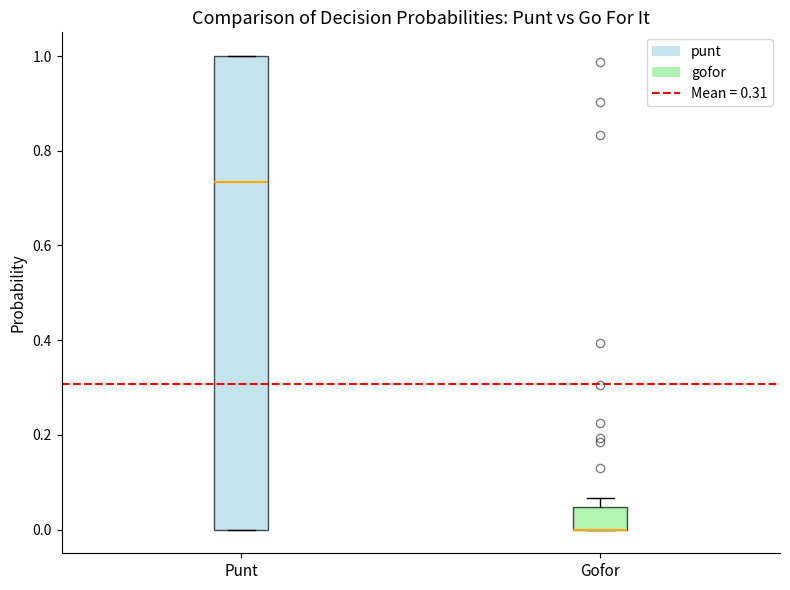

Where is the upper edge of the box for Punt on the y-axis? The values are not printed on the chart, so give them approximately, as read against the axis.

1.00